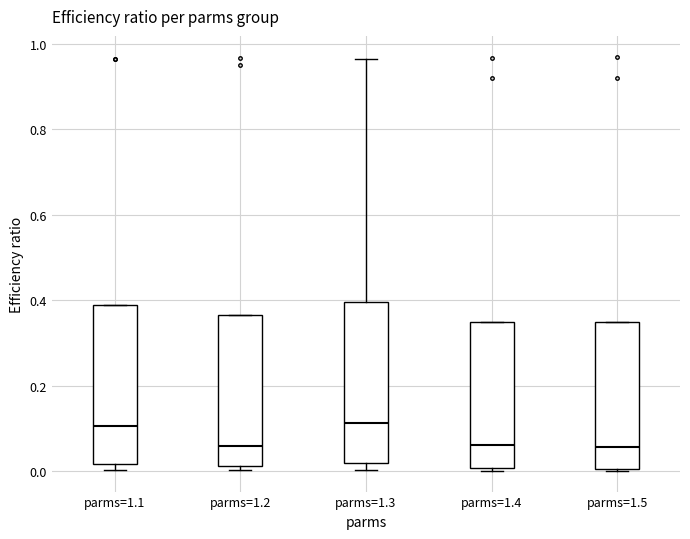

Where does the median line of the box for parms=1.4 sit on the y-axis? The values are not printed on the chart, so give them approximately, as read against the axis.

0.06